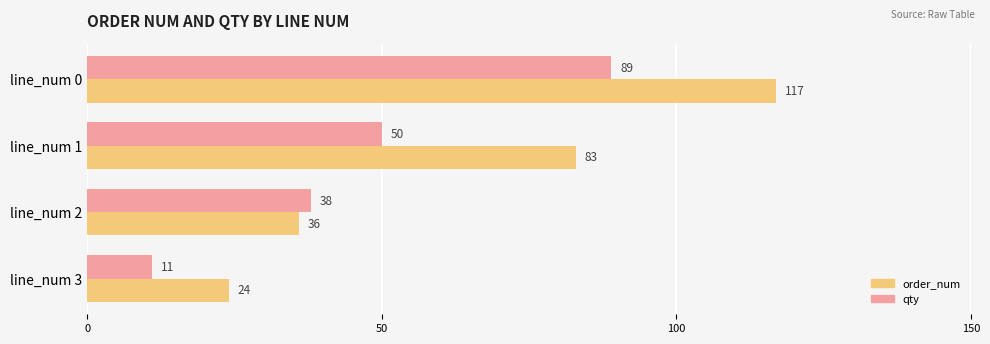

How many qty values are between 38 and 89?

3